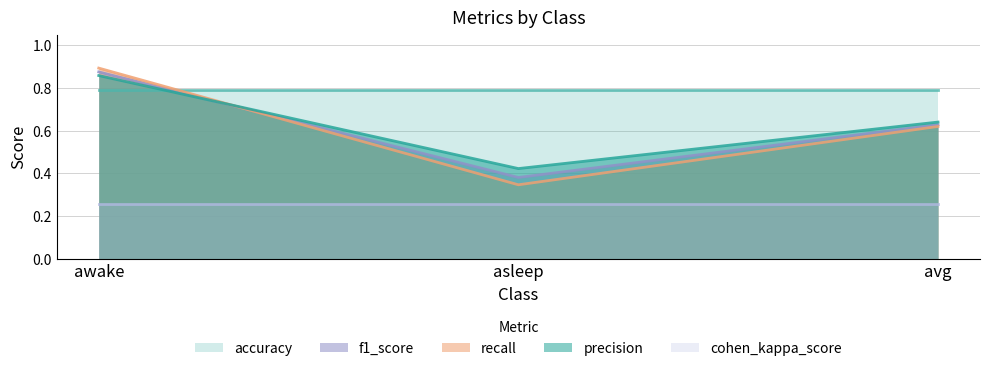

Is it true that recall equals 0.4 at asleep?

True